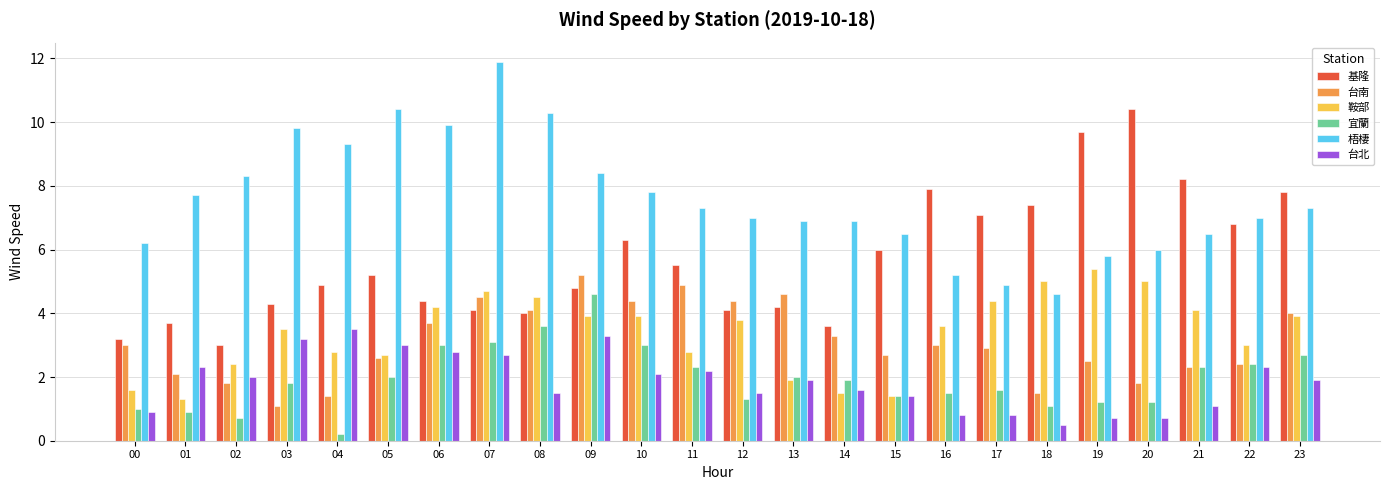

What is the difference between the maximum and minimum values in the 台南 series?

4.1